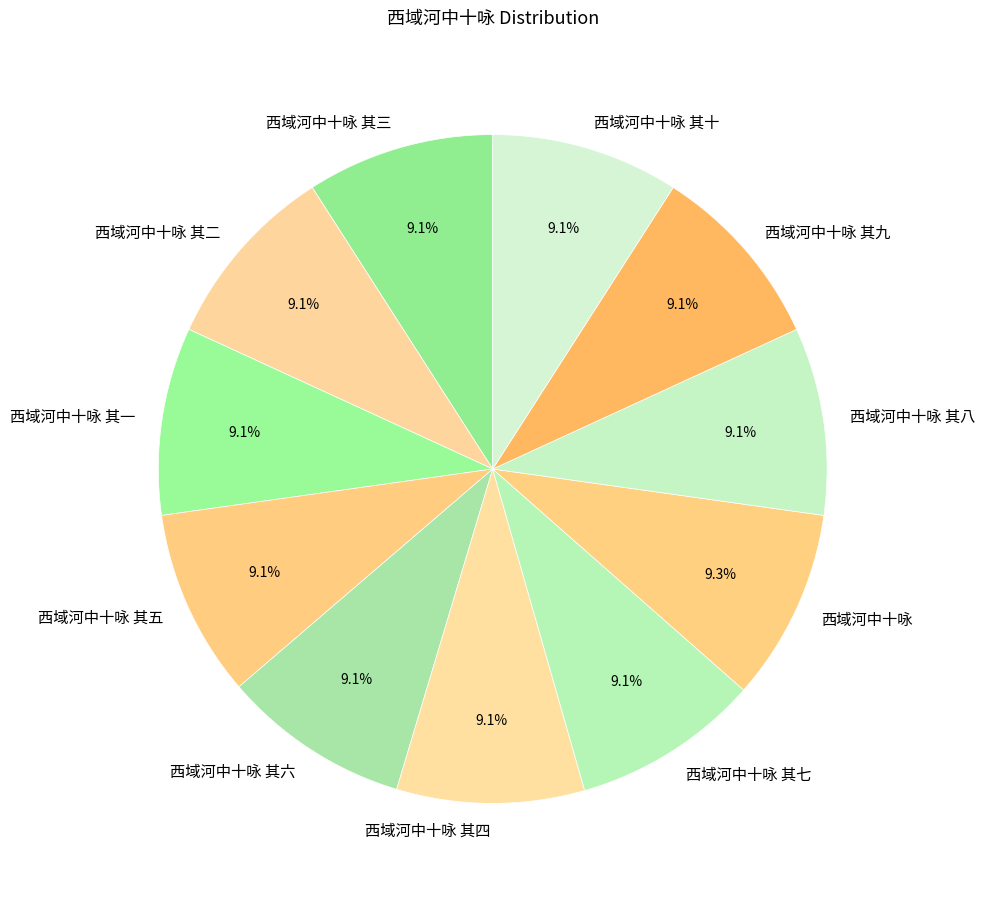

What is the ratio of the value at 西域河中十咏 其三 to the value at 西域河中十咏 其四?

1.0